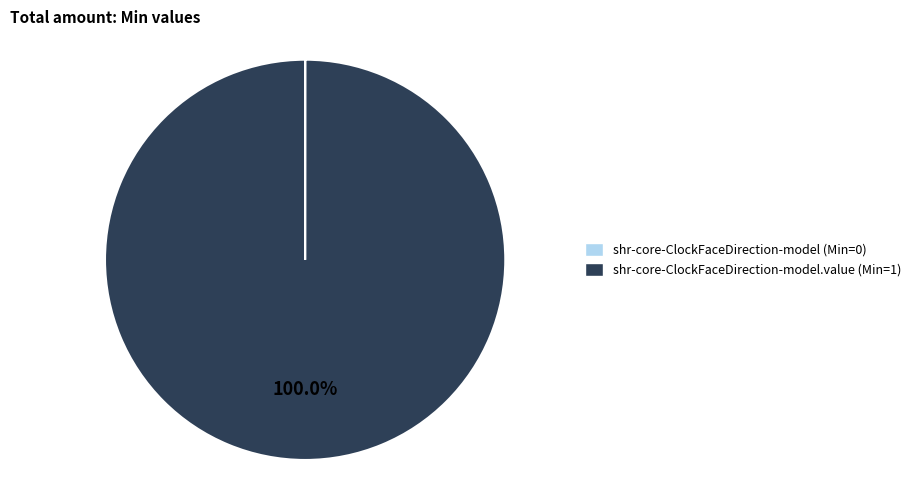

Does any single category account for the majority?

Yes